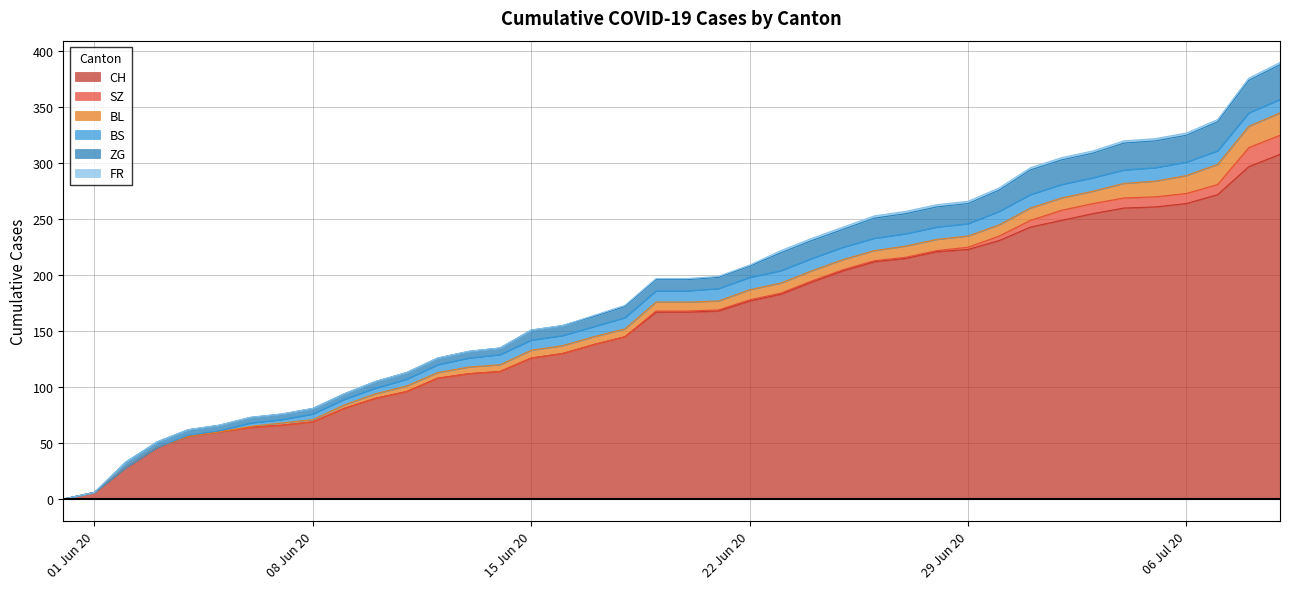

What is the total value across all series at 2020-06-18?

173